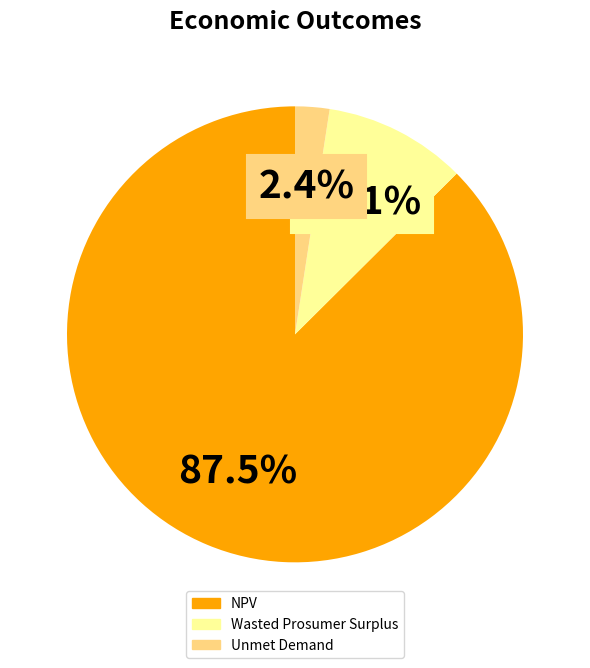

How many slices are in this pie chart?

3